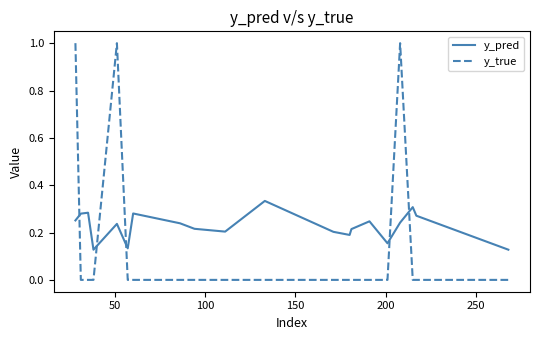

What is the greatest value displayed?

1.0